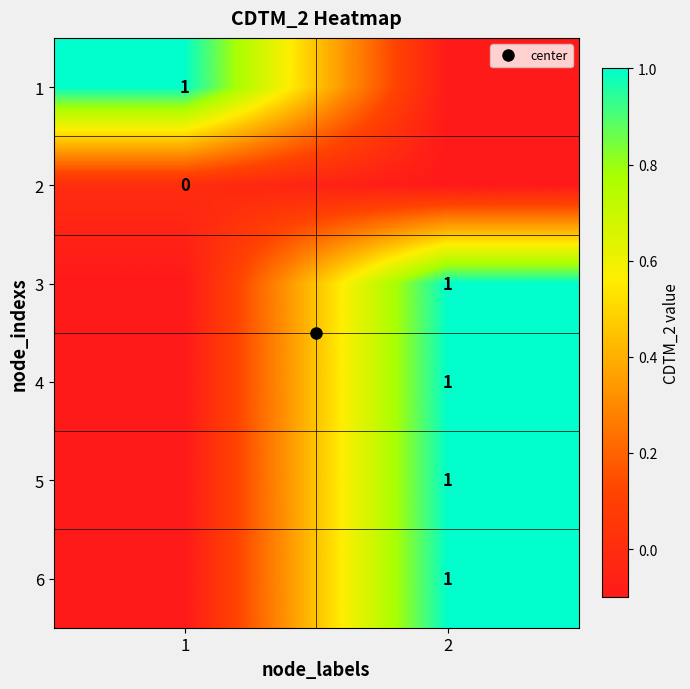

Is it true that 5 equals 1.6 at 2?

False